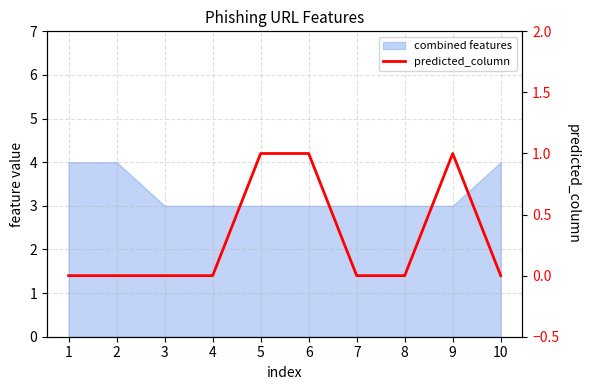

The chart shows a value of 0 at 7. True or false?

True